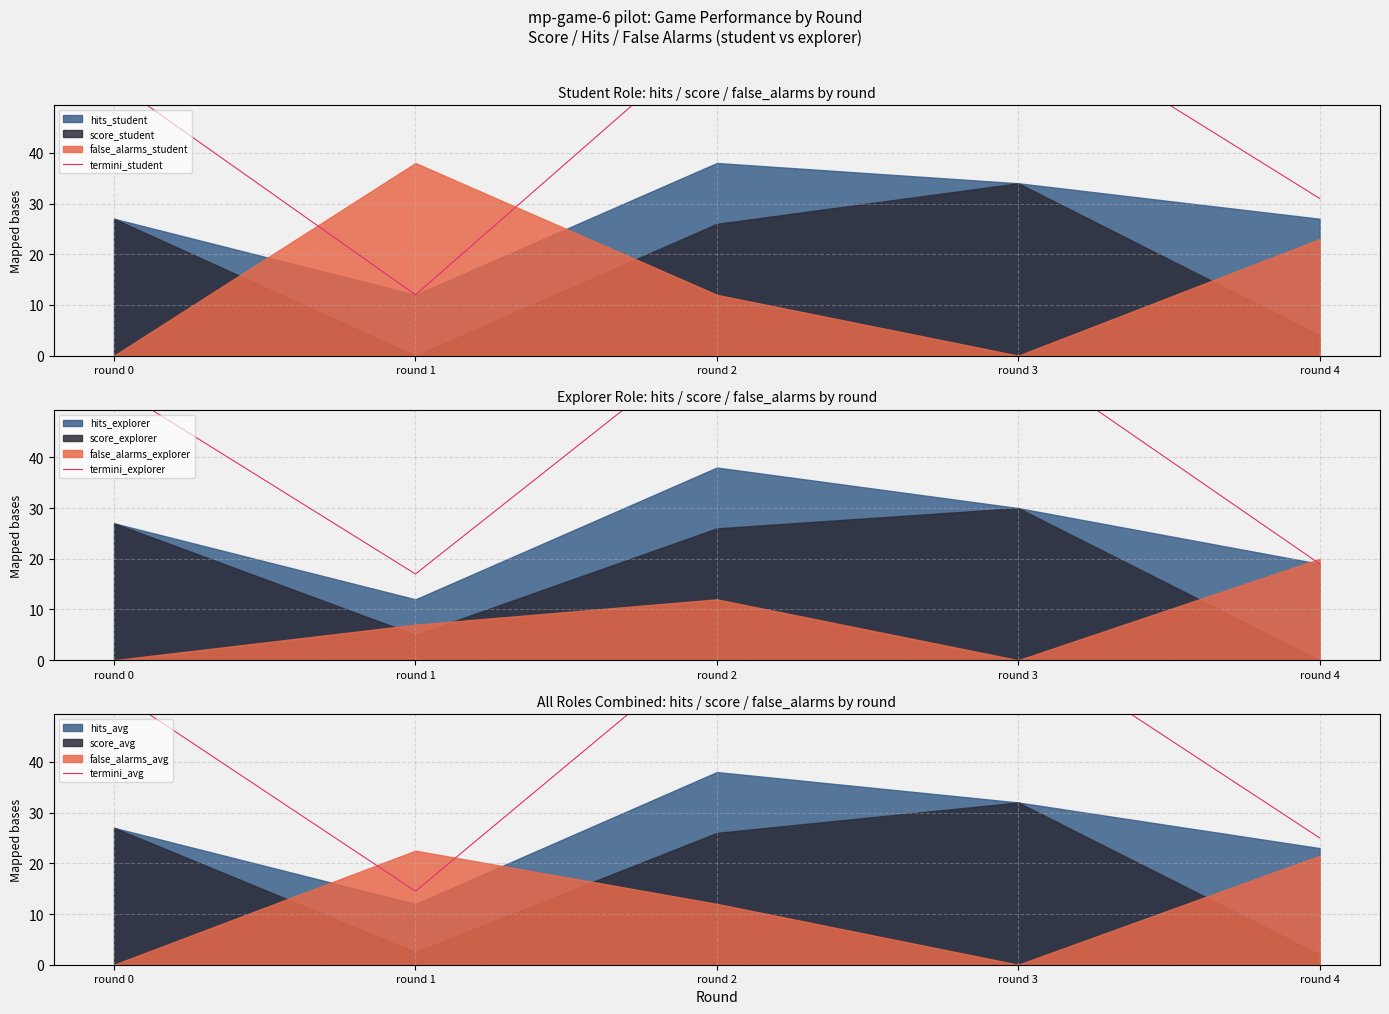

At which category is the sum across all series the highest?

round 2